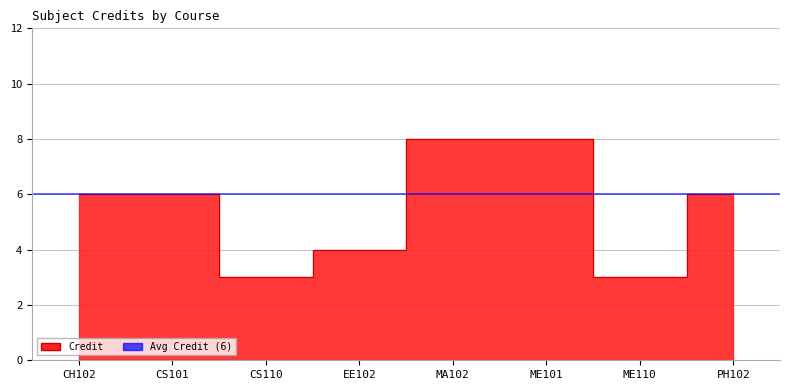

Where is the first local minimum?

CS110